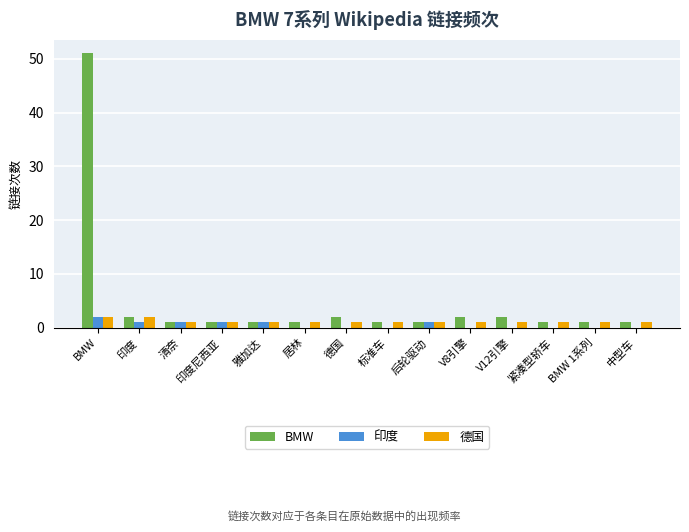

The value of 印度 at 中型车 is 0. True or false?

True